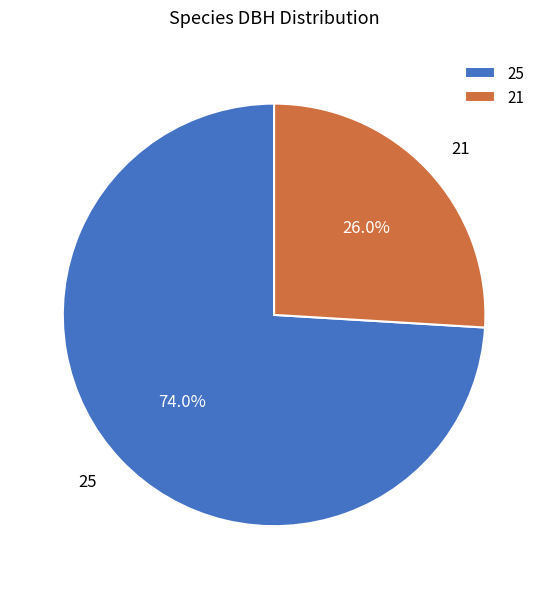

What portion of the pie excludes 25?

26.0%